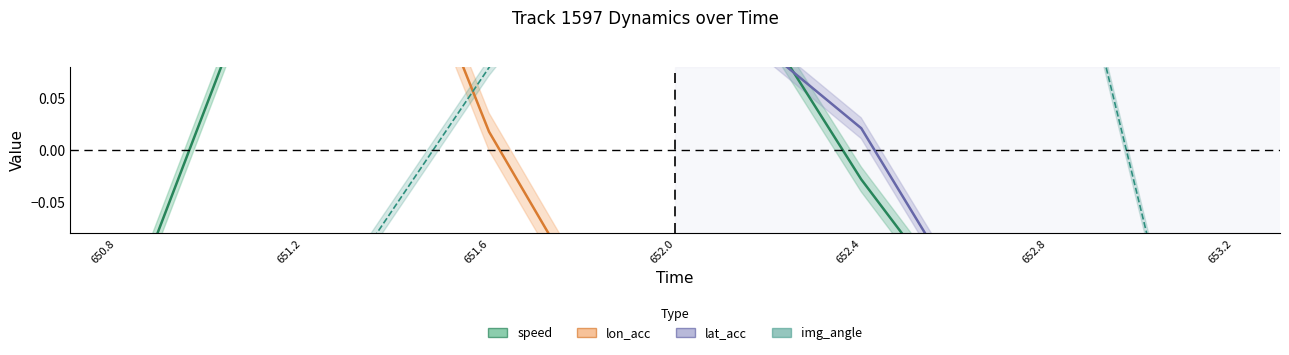

At which category is the sum across all series the highest?

651.2